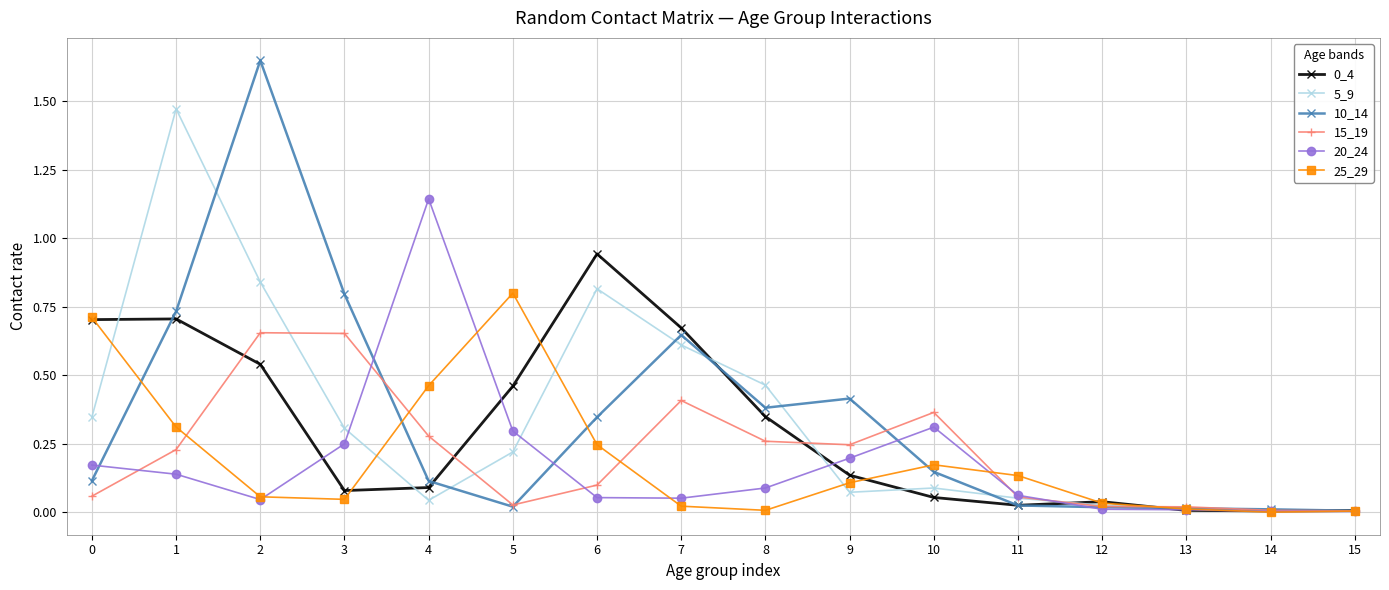

True or false: 25_29 has more than 1 interior local peaks.

True